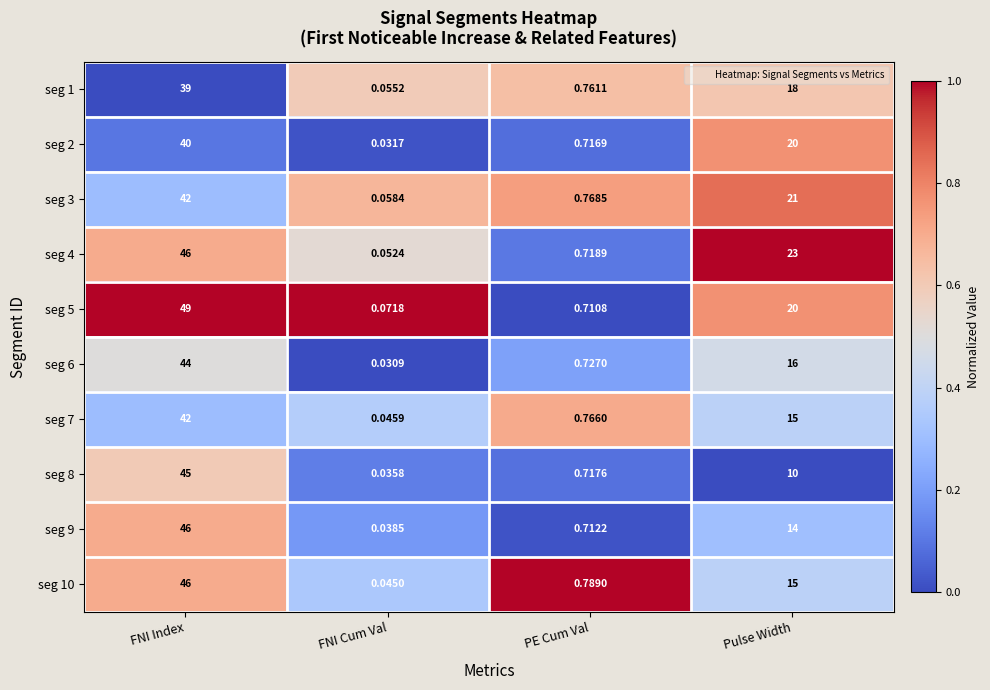

At which category does the chart reach its minimum across all series?

FNI Cum Val